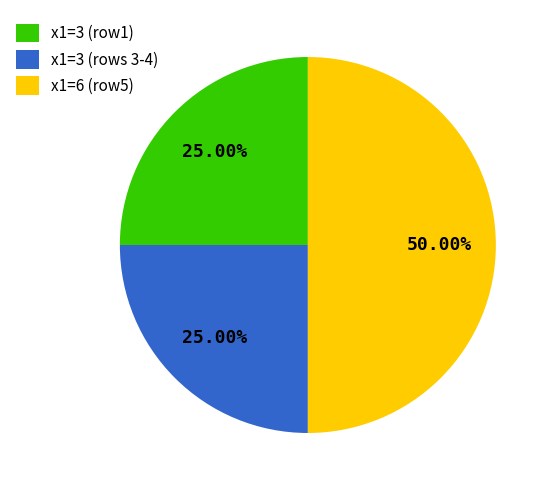

What is the ratio of the value at x1=6 (row5) to the value at x1=3 (row1)?

2.0